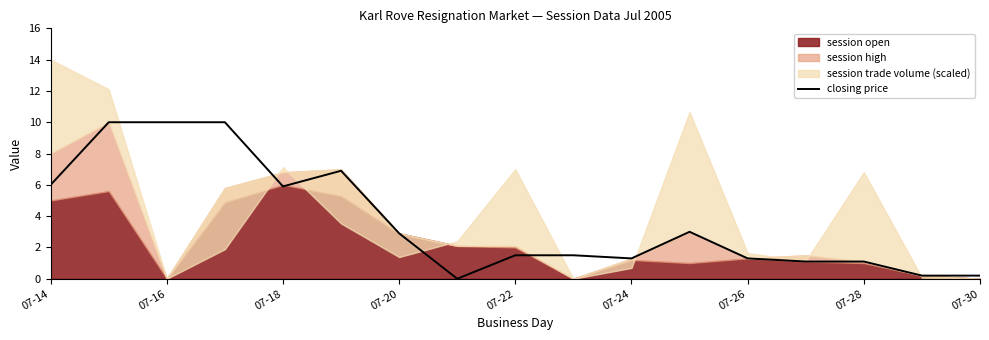

The closing price series shows 5.9 at 07-18. True or false?

True